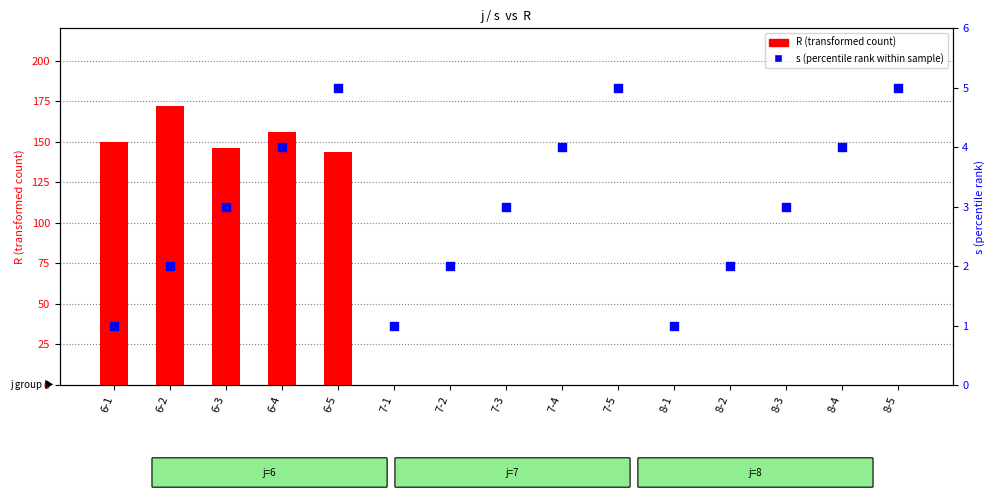

What are all the series names shown in the legend?

R (transformed count), s (percentile rank within sample)